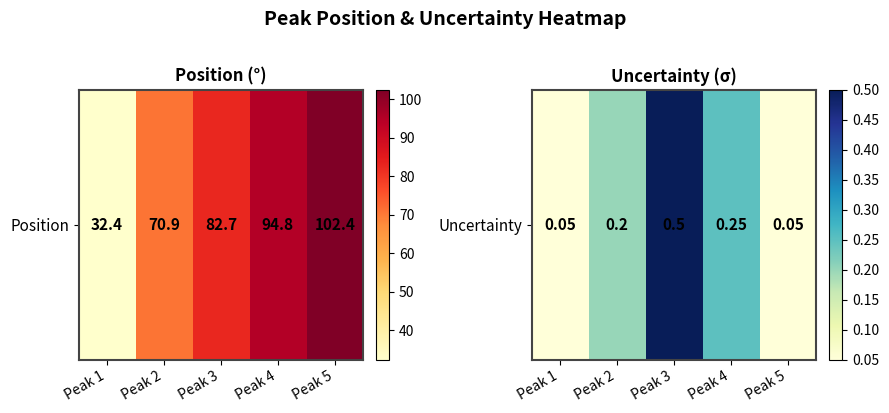

At which label is the value closest to 0?

Peak 1